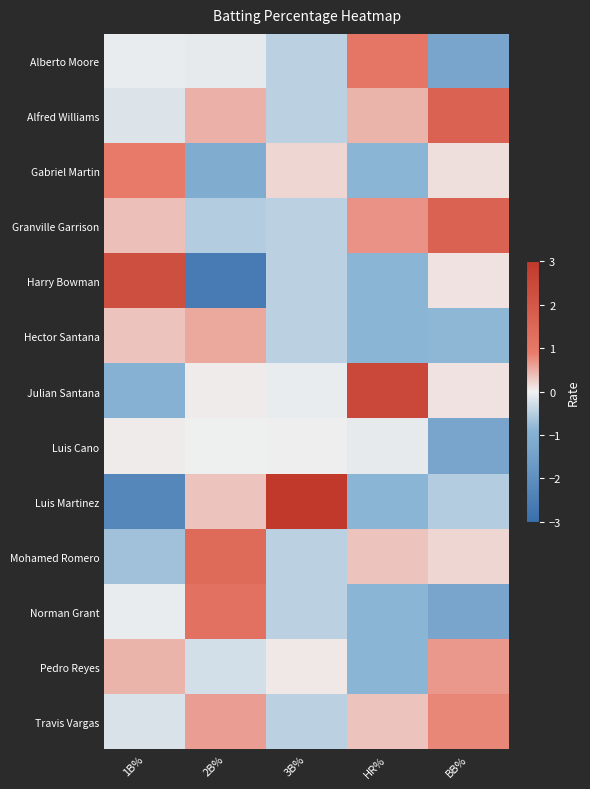

Reading right to left, list all the values displayed in this chart.

Alberto Moore: BB%=-1.3	HR%=1.0	3B%=-0.4	2B%=-0.1	1B%=-0.1
Alfred Williams: BB%=1.7	HR%=0.5	3B%=-0.4	2B%=0.5	1B%=-0.2
Gabriel Martin: BB%=0.1	HR%=-0.9	3B%=0.2	2B%=-1.1	1B%=0.9
Granville Garrison: BB%=1.7	HR%=0.7	3B%=-0.4	2B%=-0.5	1B%=0.4
Harry Bowman: BB%=0.1	HR%=-0.9	3B%=-0.4	2B%=-2.6	1B%=2.3
Hector Santana: BB%=-0.9	HR%=-0.9	3B%=-0.4	2B%=0.6	1B%=0.3
Julian Santana: BB%=0.1	HR%=2.5	3B%=-0.1	2B%=0.0	1B%=-1.0
Luis Cano: BB%=-1.3	HR%=-0.1	3B%=0.0	2B%=-0.0	1B%=0.0
Luis Martinez: BB%=-0.5	HR%=-0.9	3B%=3.4	2B%=0.3	1B%=-2.2
Mohamed Romero: BB%=0.2	HR%=0.3	3B%=-0.4	2B%=1.4	1B%=-0.7
Norman Grant: BB%=-1.3	HR%=-0.9	3B%=-0.4	2B%=1.2	1B%=-0.1
Pedro Reyes: BB%=0.7	HR%=-0.9	3B%=0.1	2B%=-0.3	1B%=0.5
Travis Vargas: BB%=0.8	HR%=0.3	3B%=-0.4	2B%=0.6	1B%=-0.2